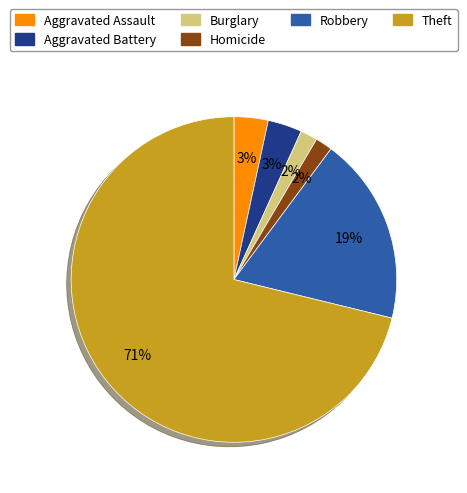

To the nearest percent, what portion does Theft represent?

71%